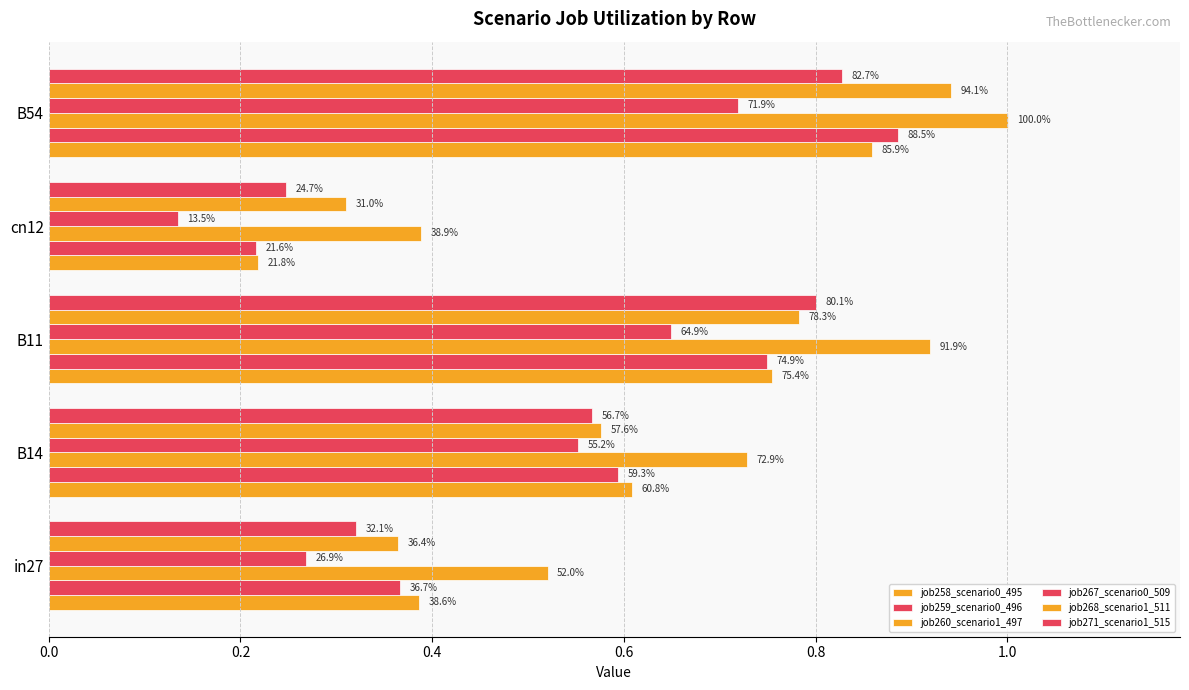

What is the difference between the maximum and minimum values in the job268_scenario1_511 series?

0.6